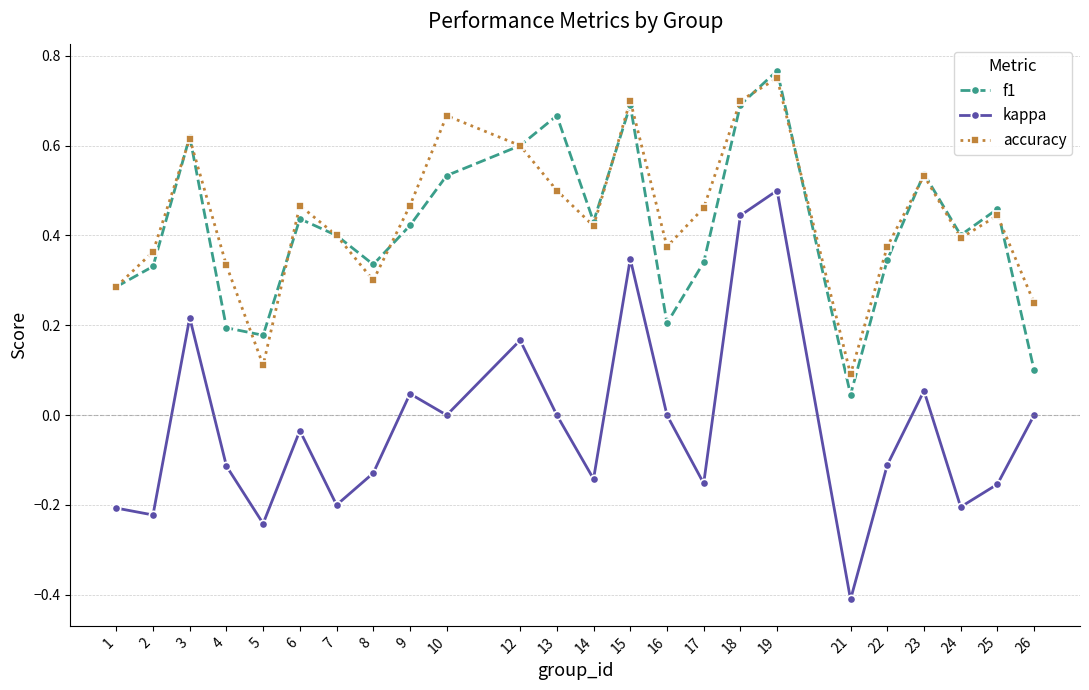

At how many categories does at least one series exceed 0?

24